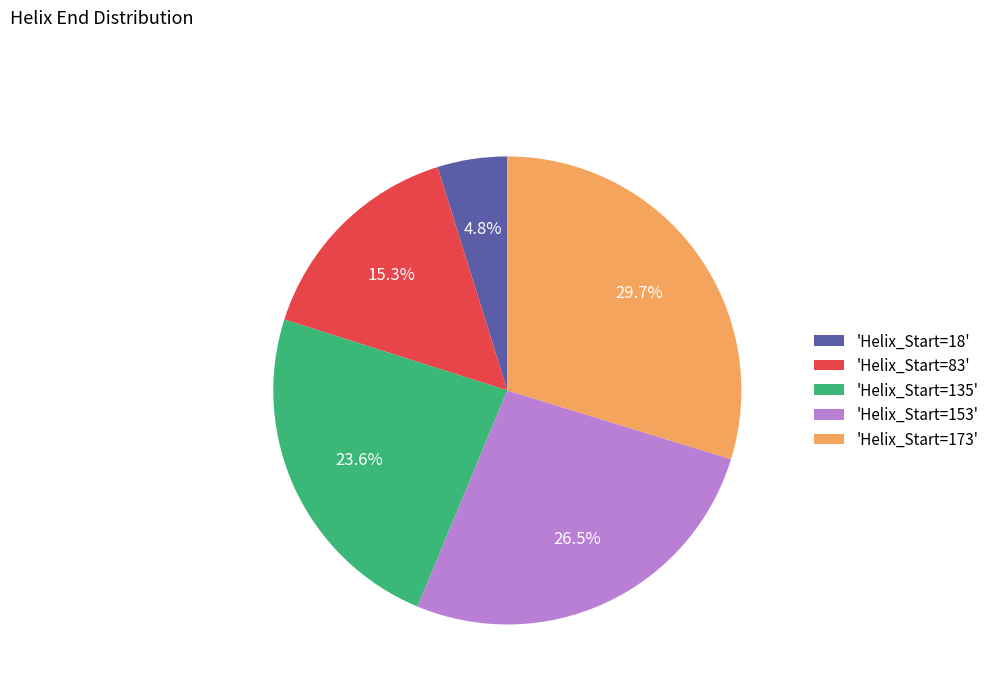

Which has a higher value, 'Helix_Start=153' or 'Helix_Start=173'?

'Helix_Start=173'